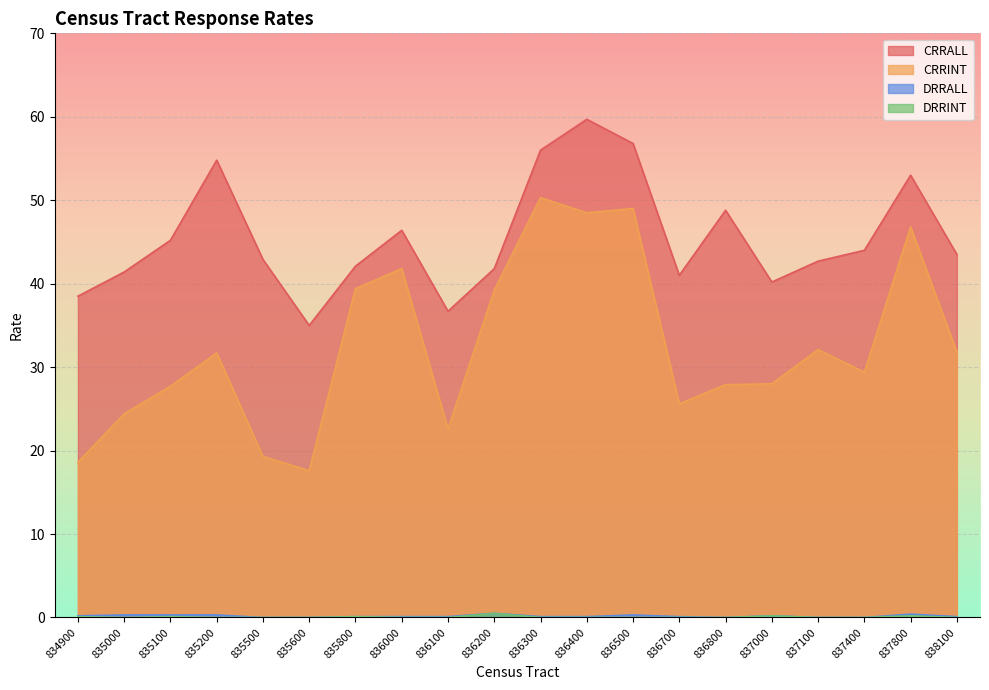

What are all the series names shown in the legend?

CRRALL, CRRINT, DRRALL, DRRINT